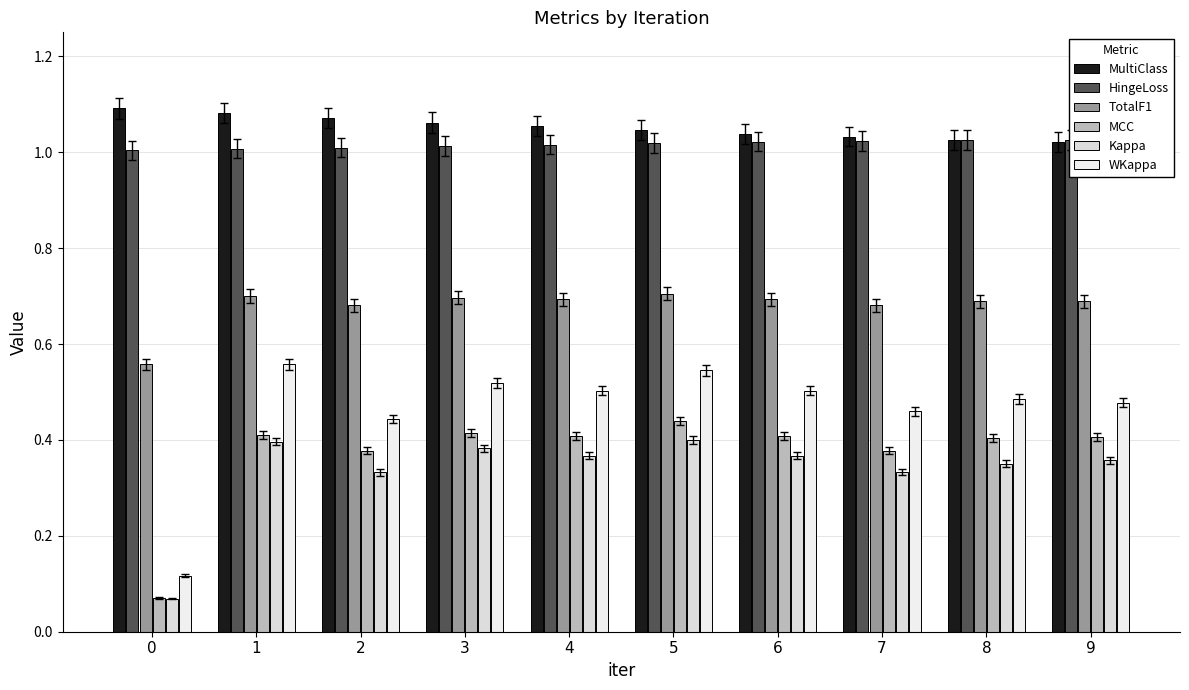

How many TotalF1 values are between 0 and 1?

10